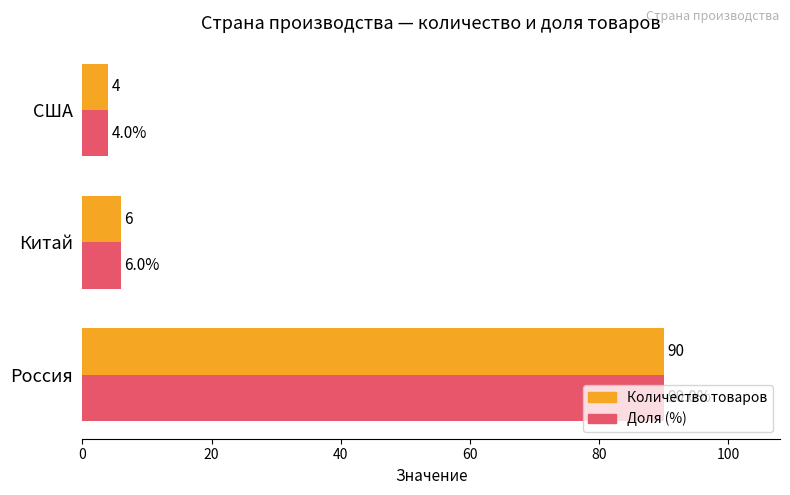

The value of Количество товаров at Россия is 131. True or false?

False